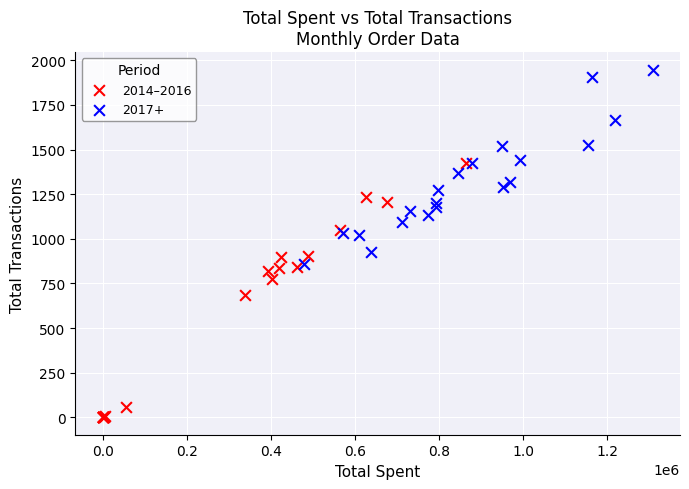

Which series has the largest Y range (max minus min)?

2014–2016